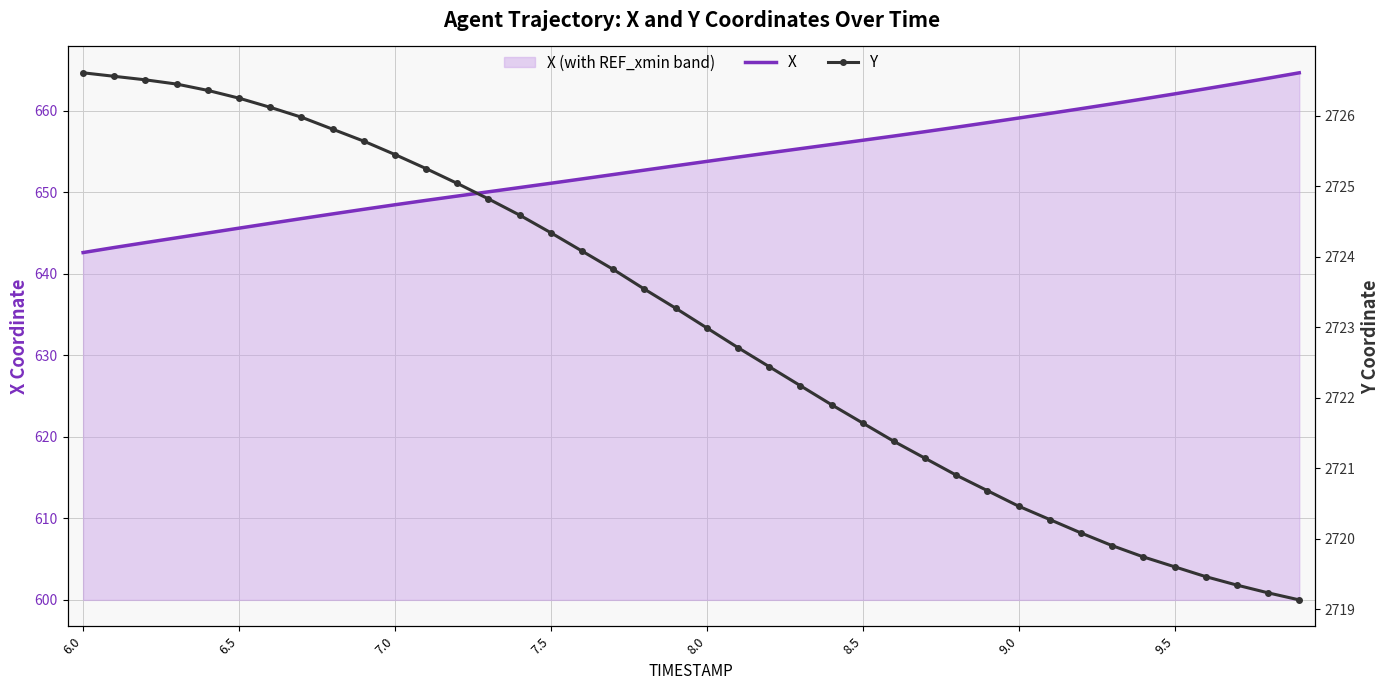

At which category is the sum across all series the highest?

39